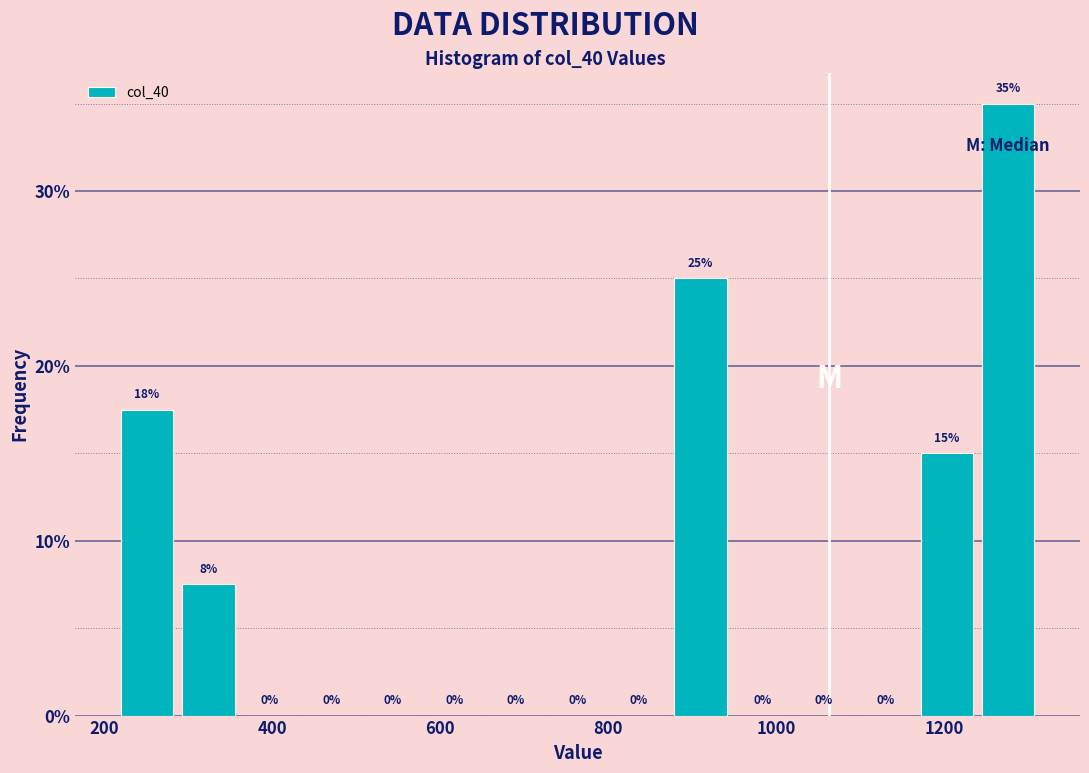

Around what value on the x-axis is the tallest bar? Give the approximate position of its centre, as read against the axis.

1280